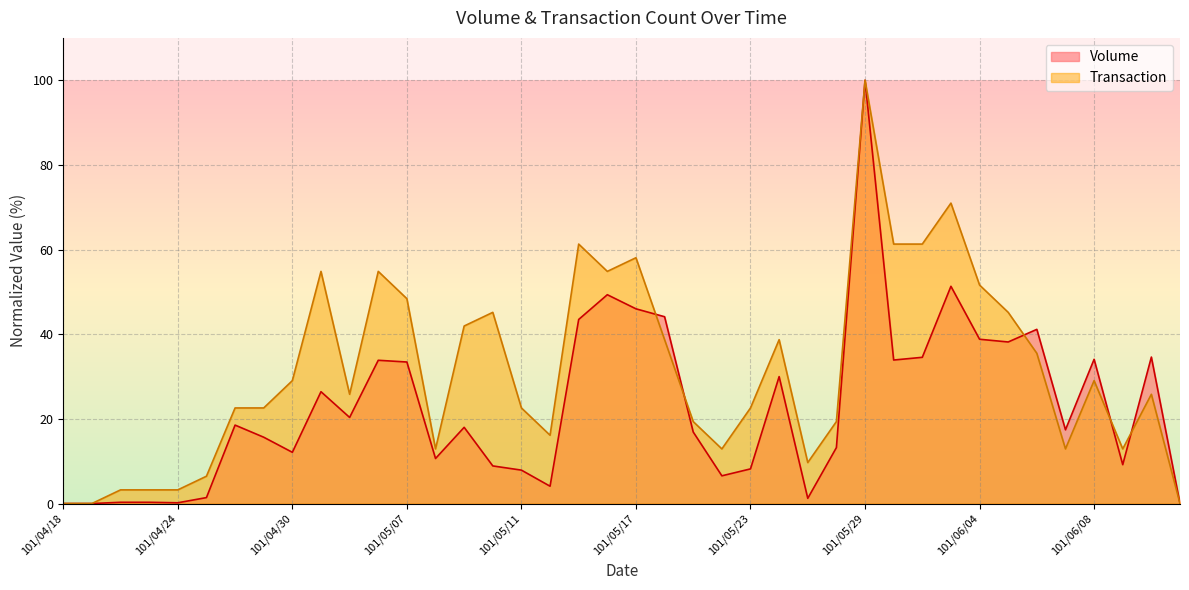

Reading left to right, list all the values displayed in this chart.

Volume: 0.0	0.0	0.3	0.3	0.2	1.4	18.5	15.7	12.1	26.4	20.3	33.8	33.4	10.6	18.0	8.9	7.9	4.1	43.5	49.3	46.0	44.1	16.9	6.5	8.2	30.0	1.2	13.2	100.0	33.9	34.5	51.3	38.8	38.2	41.1	17.4	34.1	9.2	34.6	0.0
Transaction: 0.0	0.0	3.2	3.2	3.2	6.5	22.6	22.6	29.0	54.8	25.8	54.8	48.4	12.9	41.9	45.2	22.6	16.1	61.3	54.8	58.1	38.7	19.4	12.9	22.6	38.7	9.7	19.4	100.0	61.3	61.3	71.0	51.6	45.2	35.5	12.9	29.0	12.9	25.8	0.0